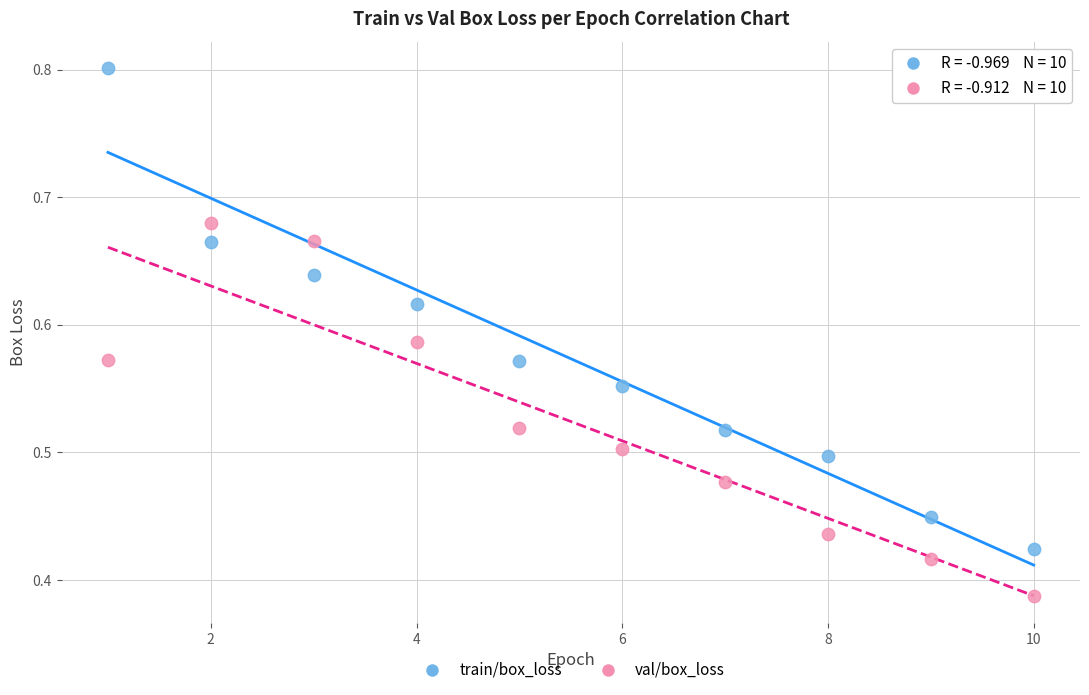

Which series has the largest Y range (max minus min)?

train/box_loss